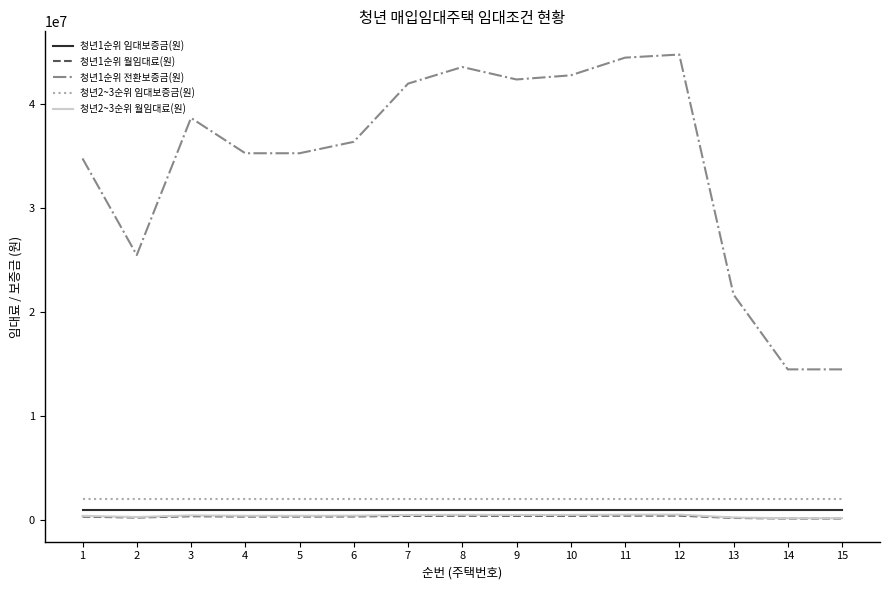

The value of 청년2~3순위 임대보증금(원) at 9 is 2000000. True or false?

True